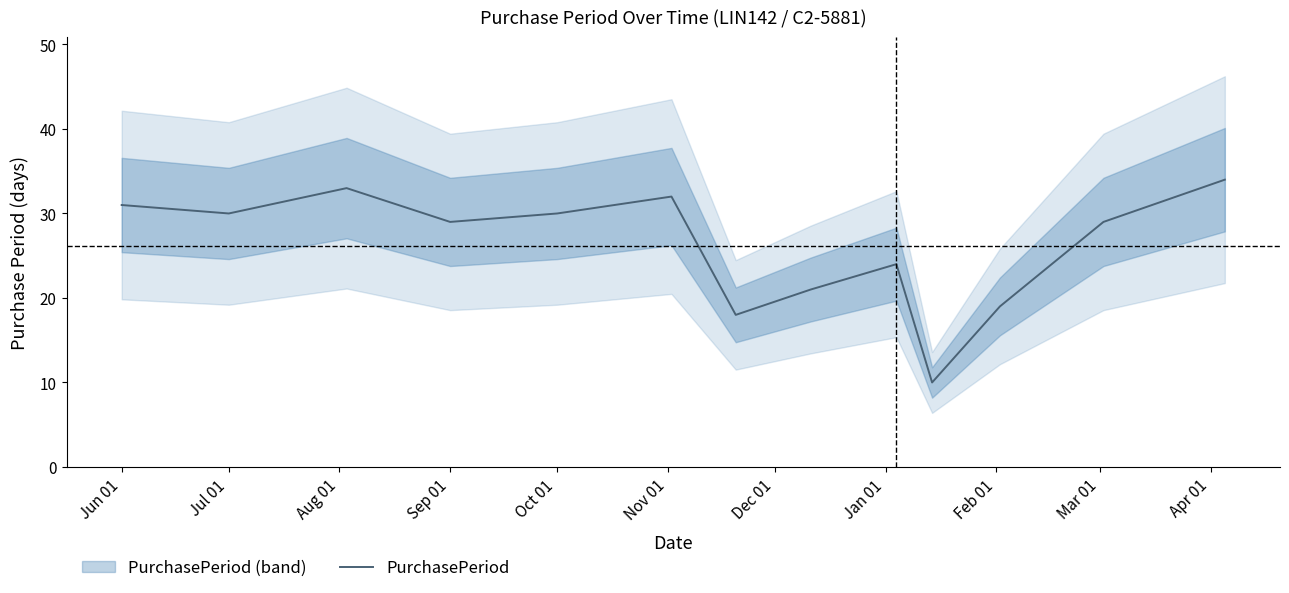

Where does the data first go above 29?

Jun 01